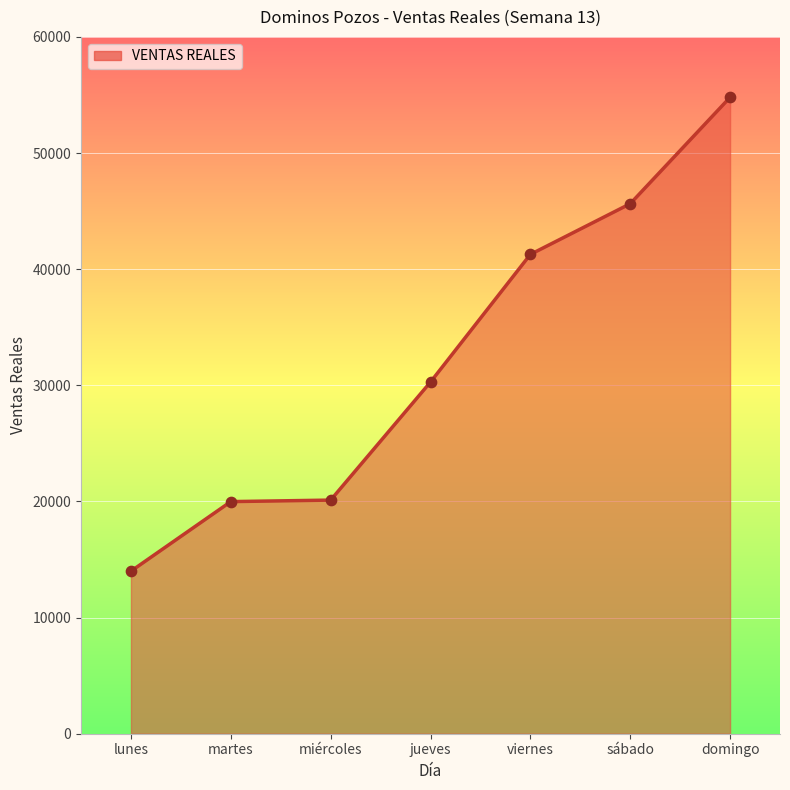

Which has a higher value, jueves or miércoles?

jueves